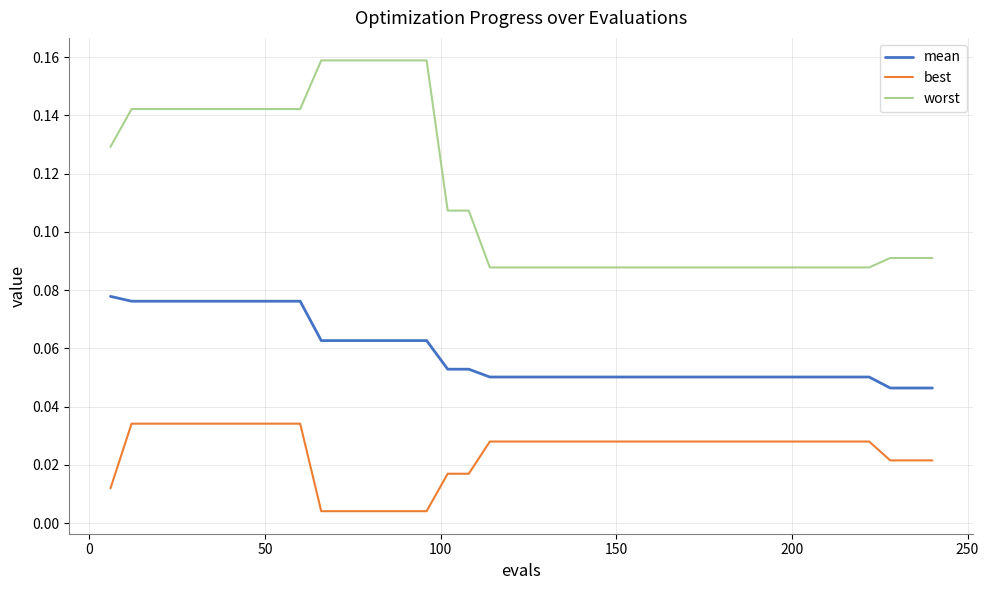

True or false: worst and best intersect in this chart.

False